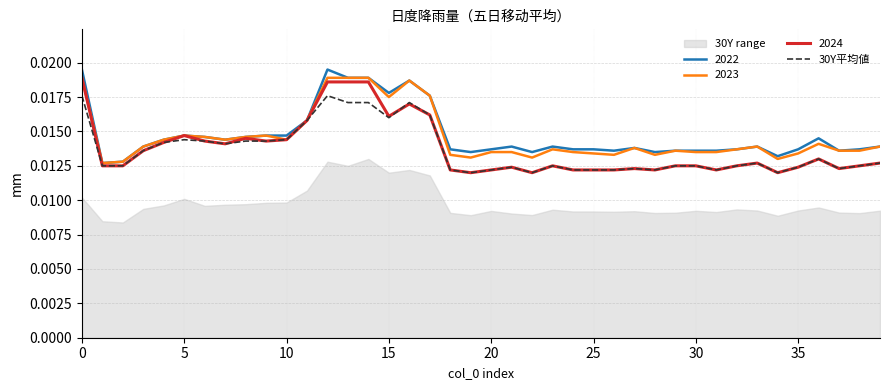

Count the values in the range 0 to 1.

40